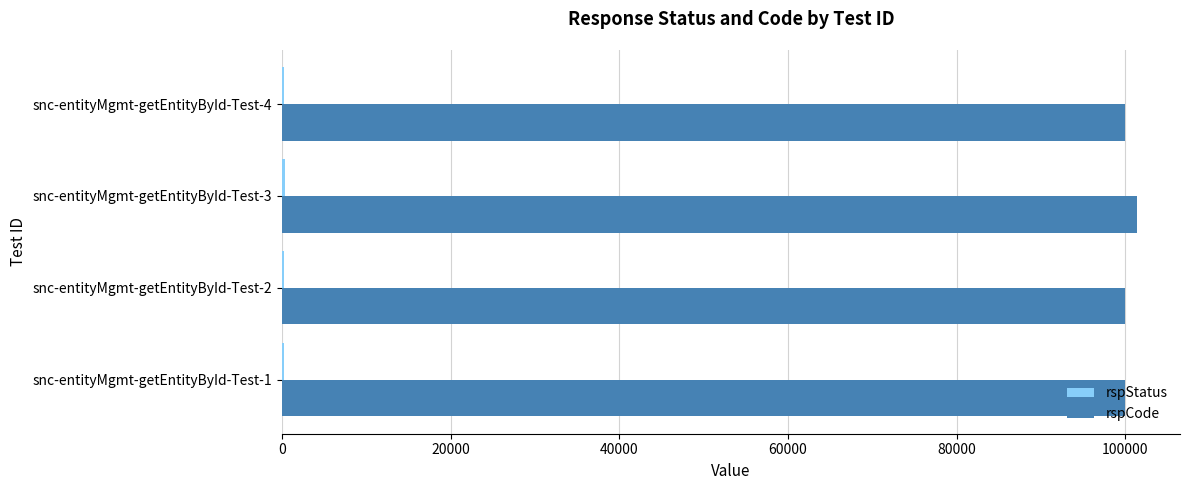

The value of rspCode at snc-entityMgmt-getEntityById-Test-3 is 146664. True or false?

False